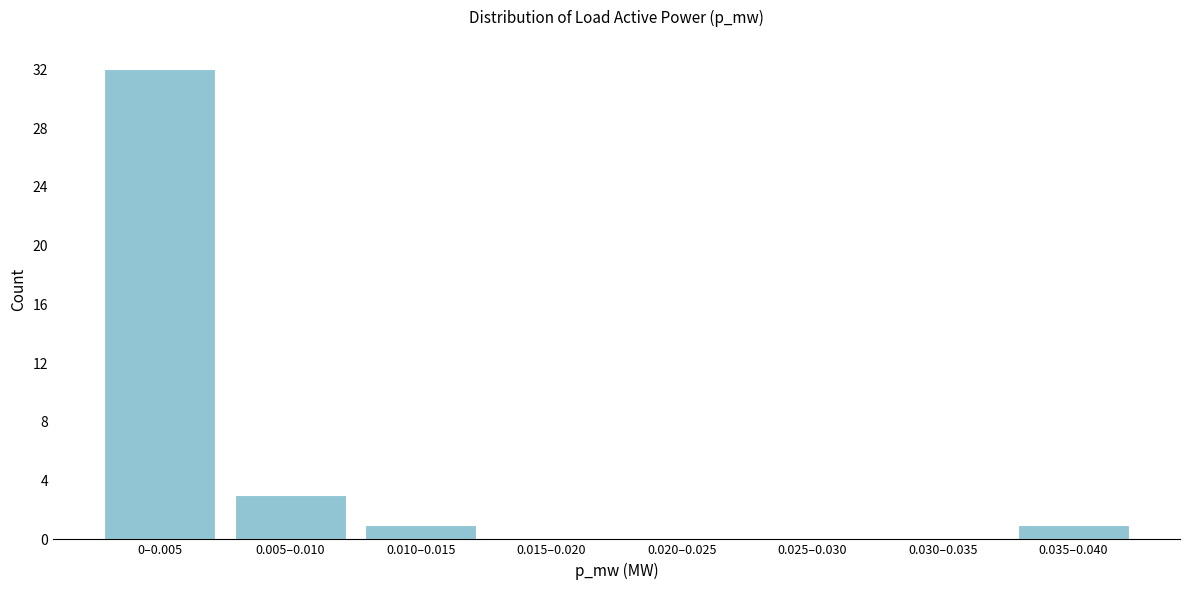

Reading left to right, extract all data points from this chart.

0–0.005=32	0.005–0.010=3	0.010–0.015=1	0.015–0.020=0	0.020–0.025=0	0.025–0.030=0	0.030–0.035=0	0.035–0.040=1